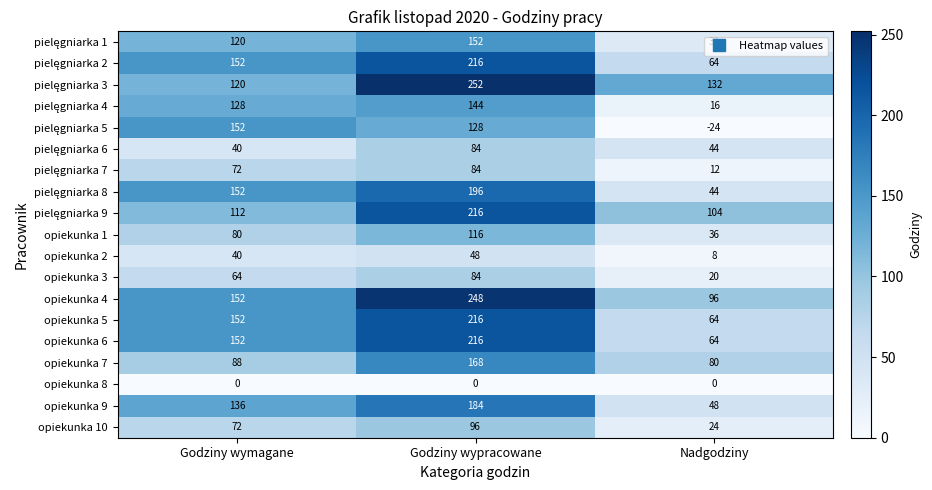

At which category does the chart reach its peak across all series?

Godziny wypracowane